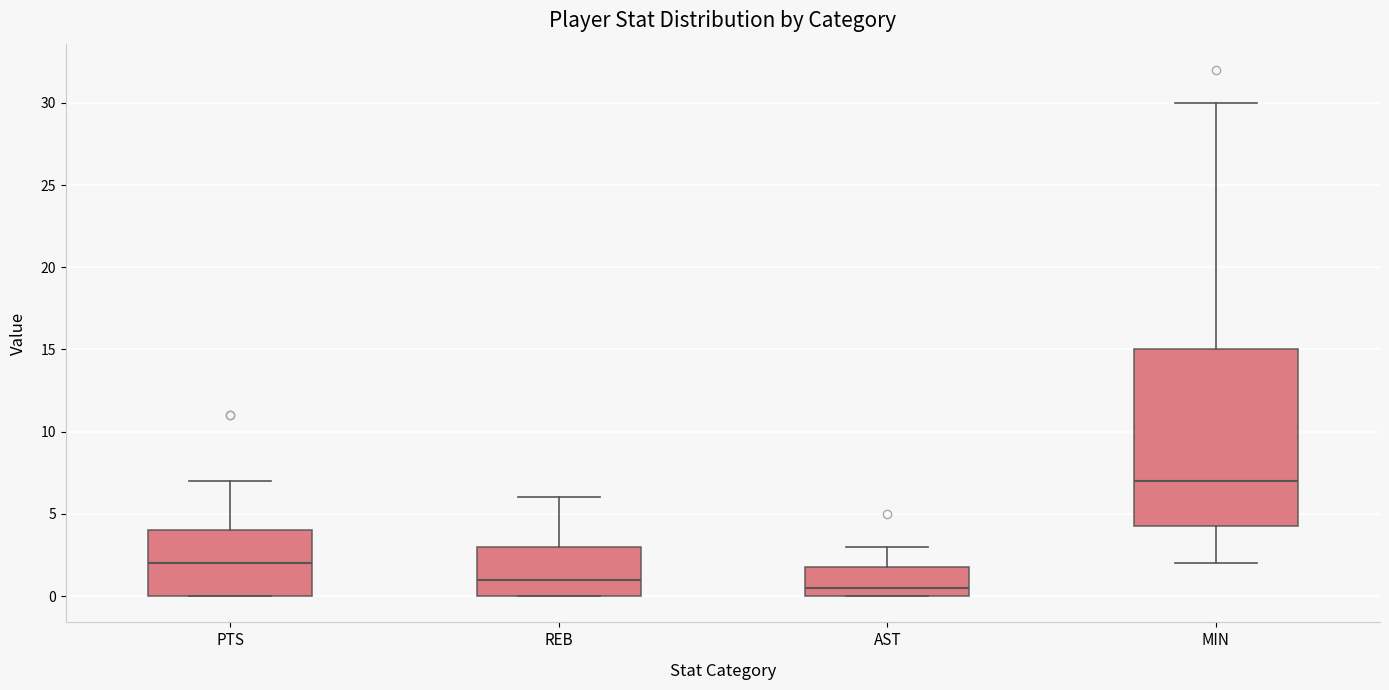

Comparing the boxes themselves (not the whiskers), which one is the tallest?

MIN